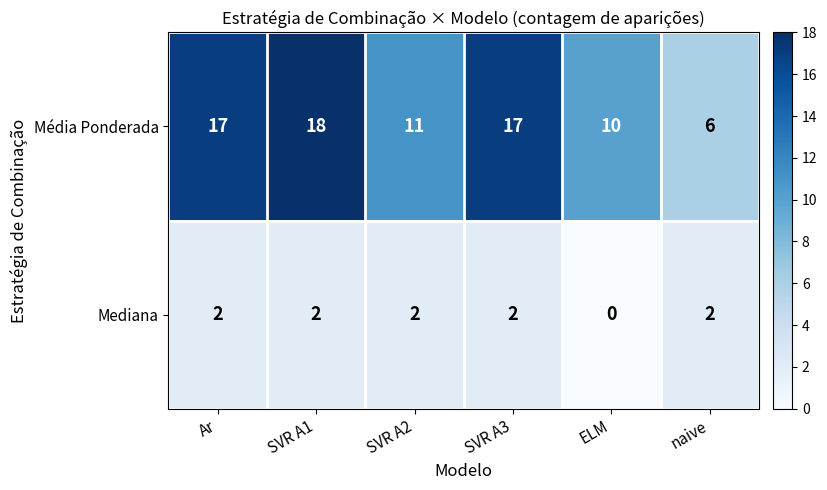

Rank the series at Ar from highest to lowest value.

Média Ponderada, Mediana